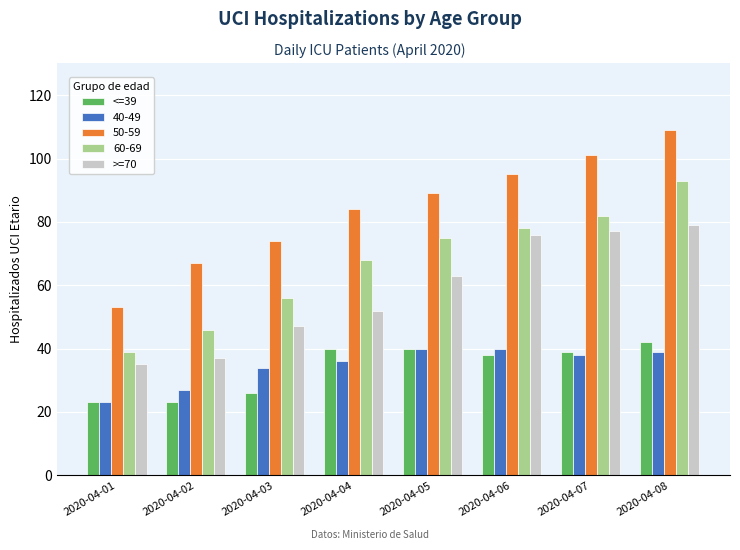

At how many categories does at least one series exceed 49?

8